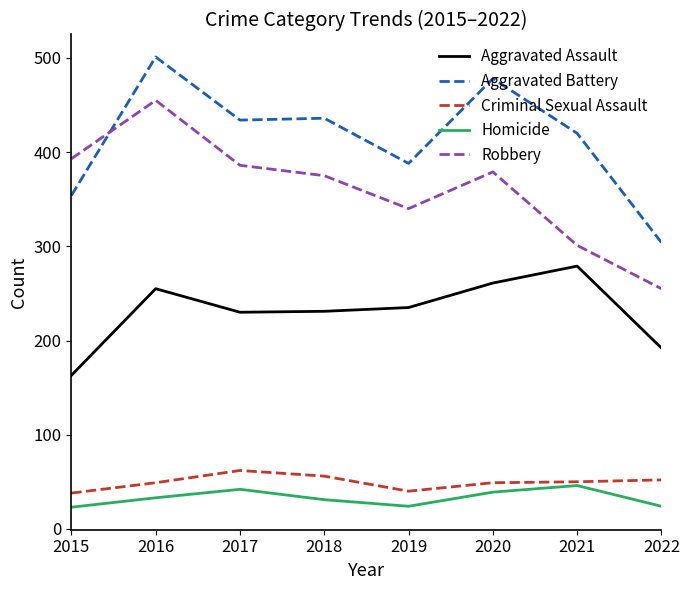

True or false: Robbery and Aggravated Assault cross at least once.

False